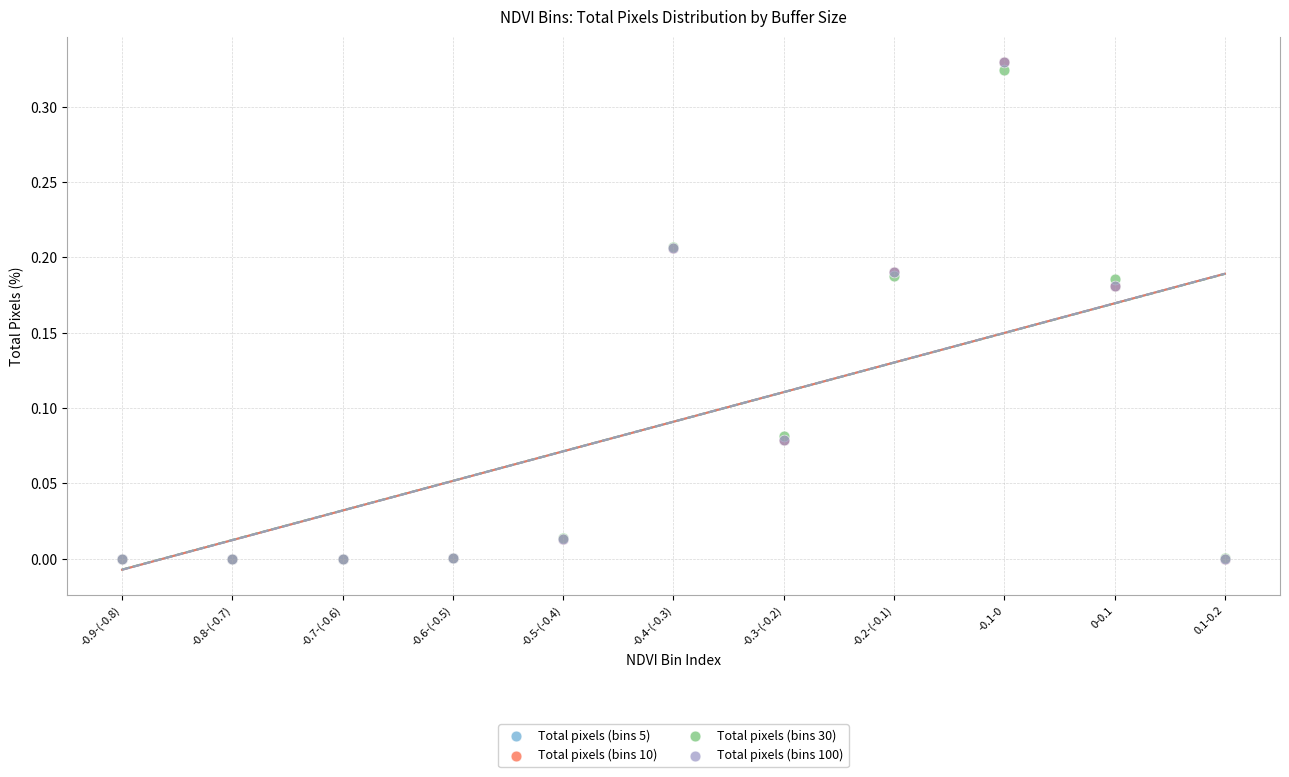

What are all the series names shown in the legend?

Total pixels (bins 5), Total pixels (bins 10), Total pixels (bins 30), Total pixels (bins 100)